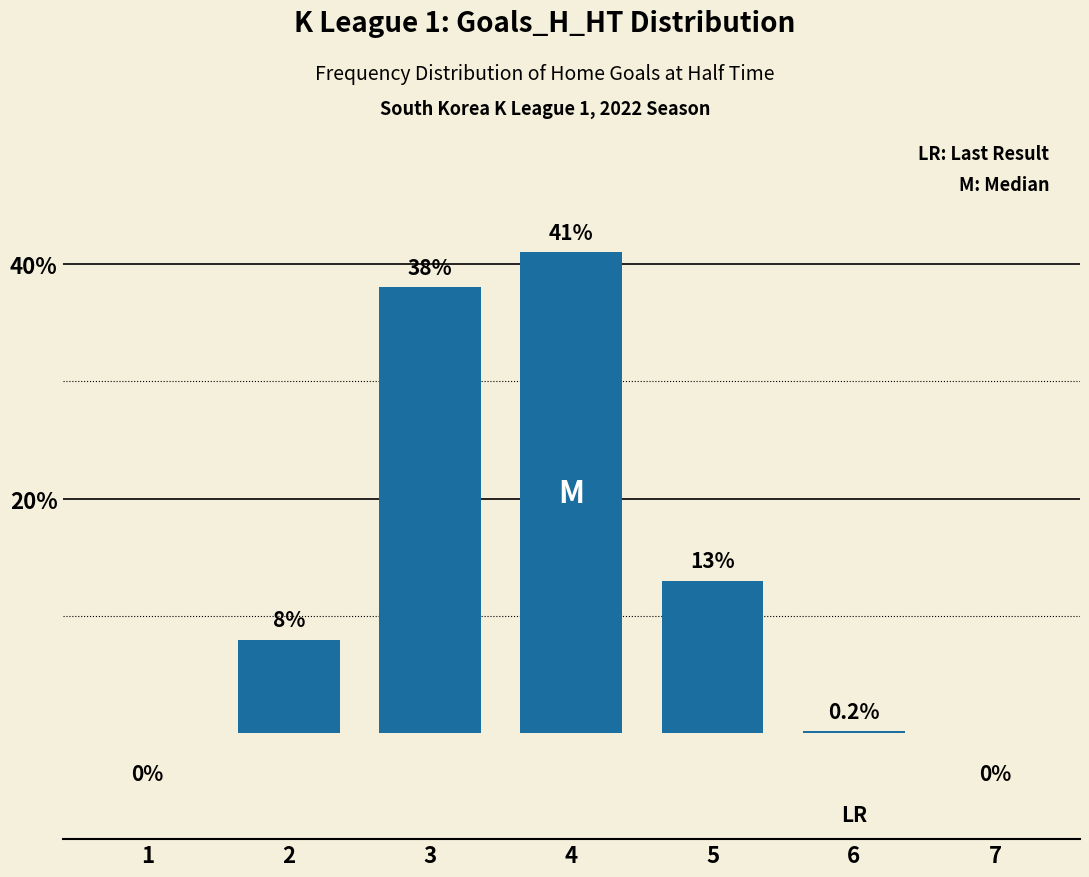

Count the number of categories in the chart.

7